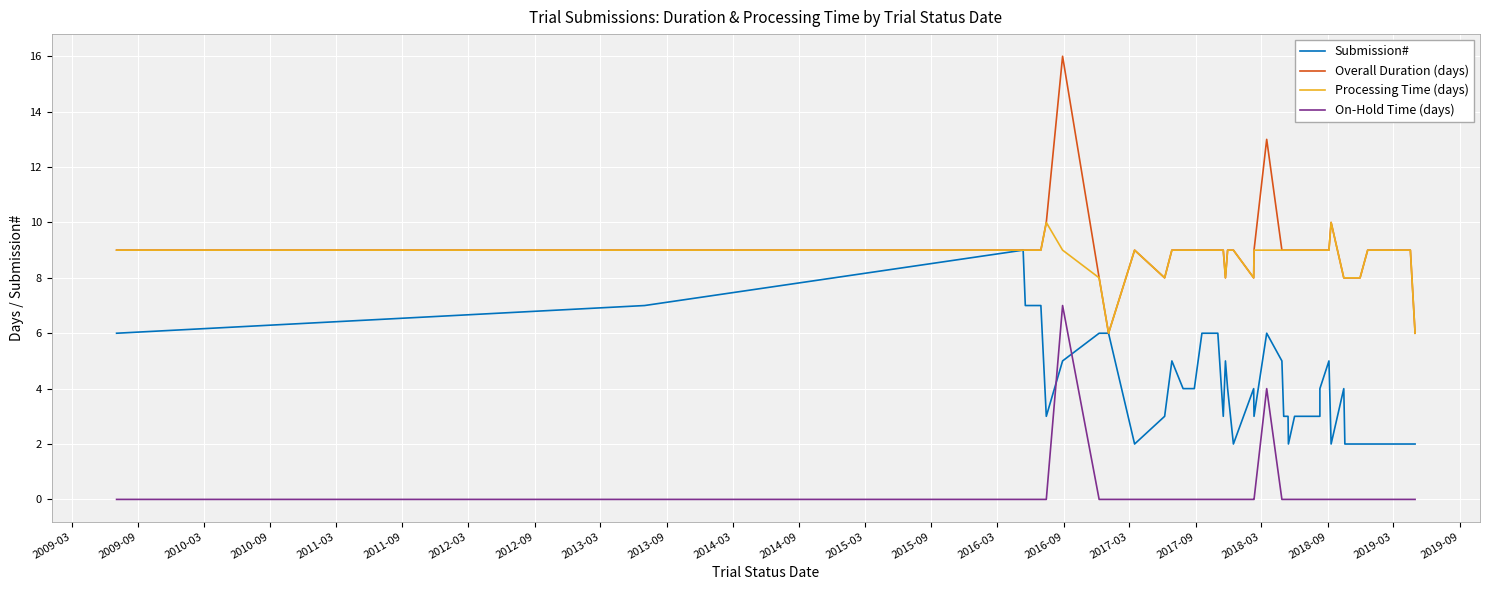

How many Submission# values are between 3 and 6?

26